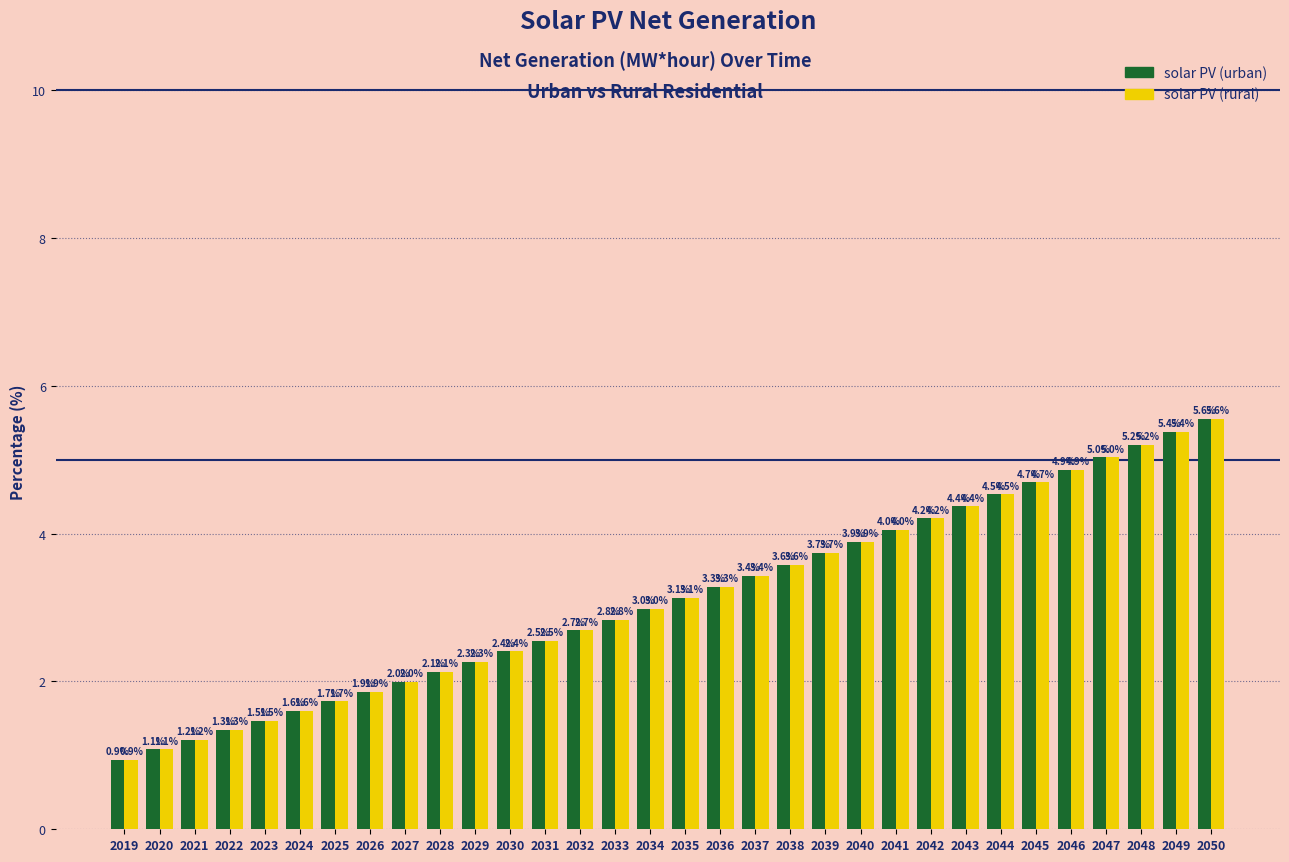

Reading left to right, what are all the values shown in this chart?

solar PV (urban): 0.9	1.1	1.2	1.3	1.5	1.6	1.7	1.9	2.0	2.1	2.3	2.4	2.5	2.7	2.8	3.0	3.1	3.3	3.4	3.6	3.7	3.9	4.0	4.2	4.4	4.5	4.7	4.9	5.0	5.2	5.4	5.6
solar PV (rural): 0.9	1.1	1.2	1.3	1.5	1.6	1.7	1.9	2.0	2.1	2.3	2.4	2.5	2.7	2.8	3.0	3.1	3.3	3.4	3.6	3.7	3.9	4.0	4.2	4.4	4.5	4.7	4.9	5.0	5.2	5.4	5.6